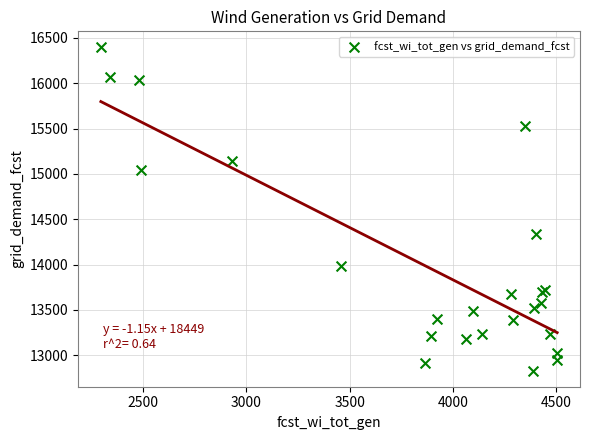

What Y value in the scatter plot is closest to 14612?

14335